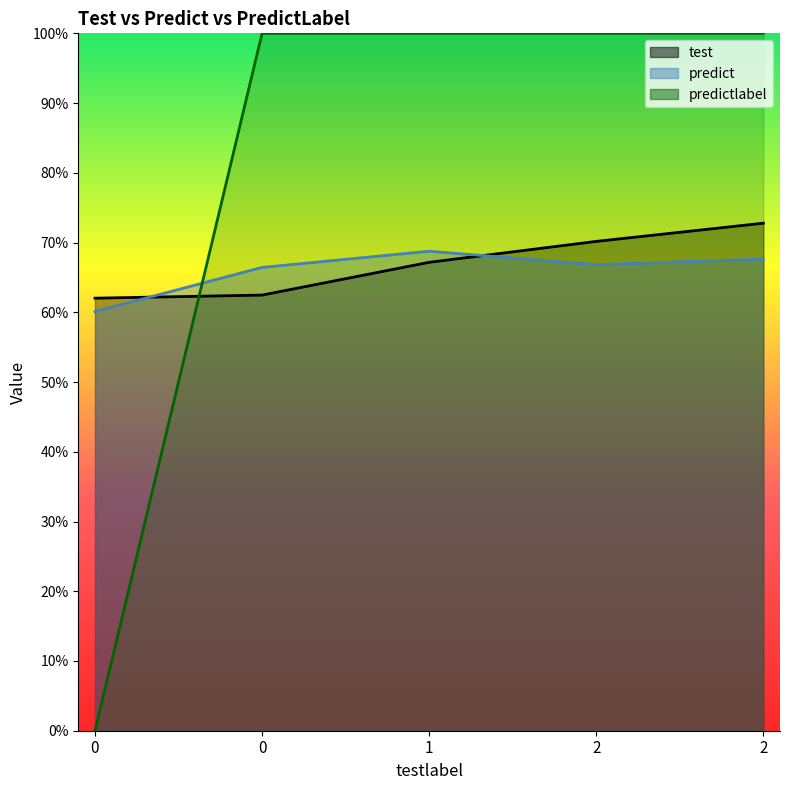

What is the greatest value displayed?

1.0